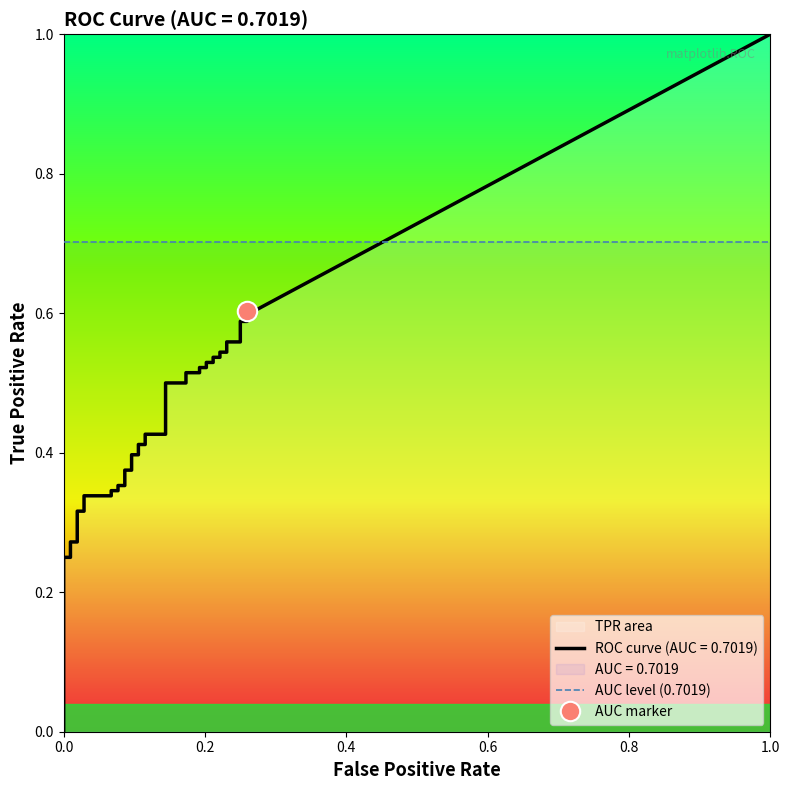

Which category has the highest value in the tpr series?

38